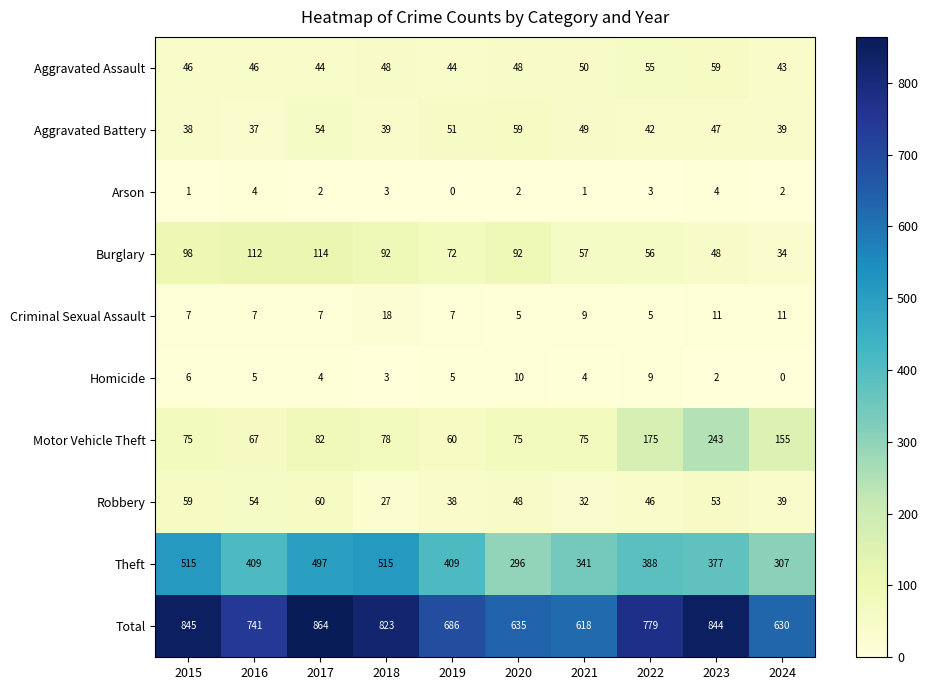

What is the difference between the second highest and minimum values in the Aggravated Battery series?

17